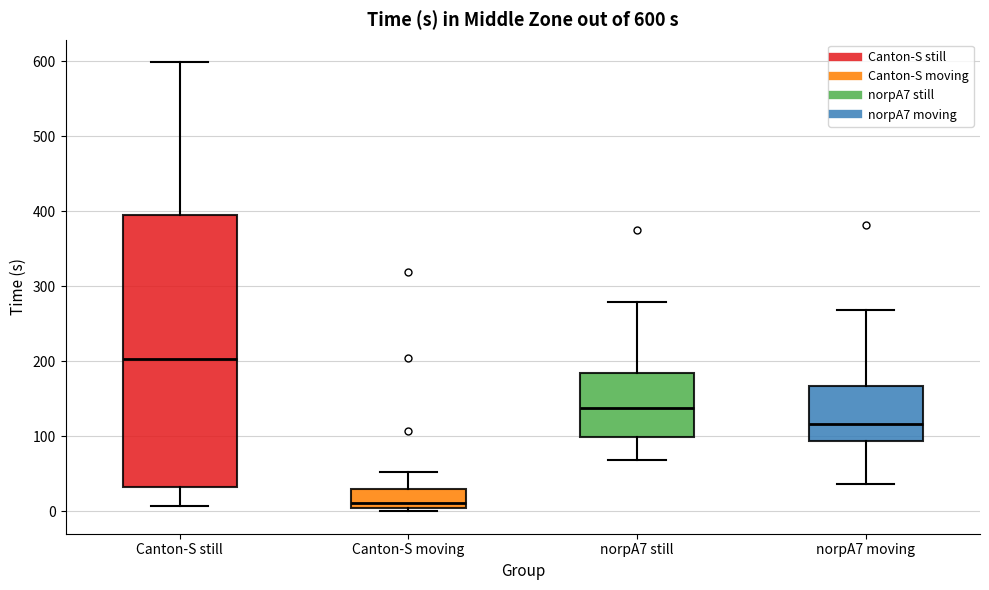

Which box is the tallest, from its lower edge to its upper edge?

Canton-S still